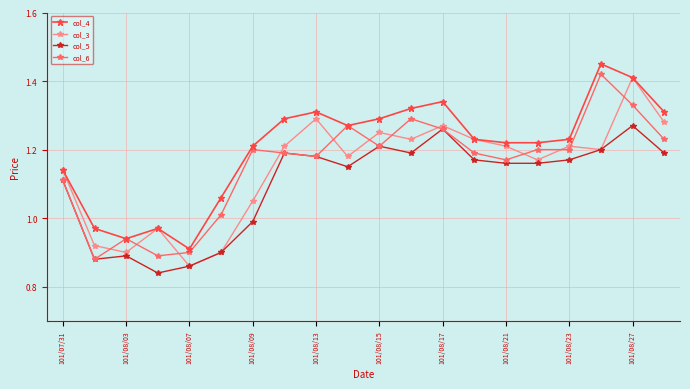

True or false: col_3 has more than 1 points higher than both neighbors.

True